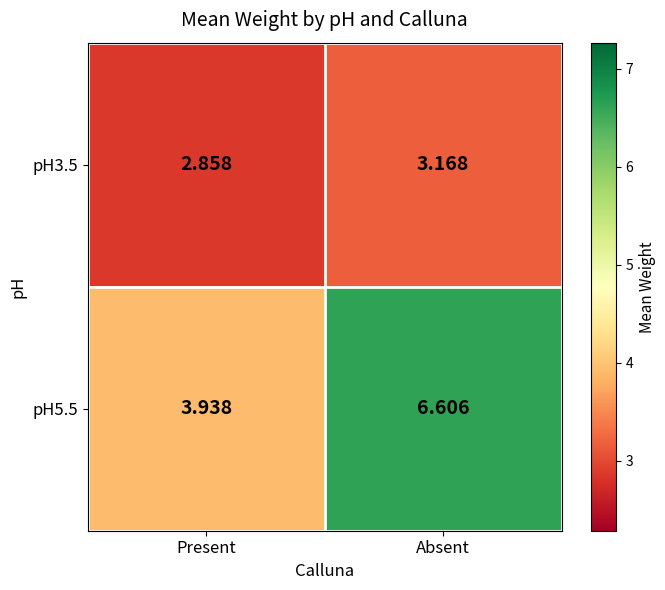

Is the value of pH5.5 at Absent greater than the value of pH3.5 at Absent?

Yes